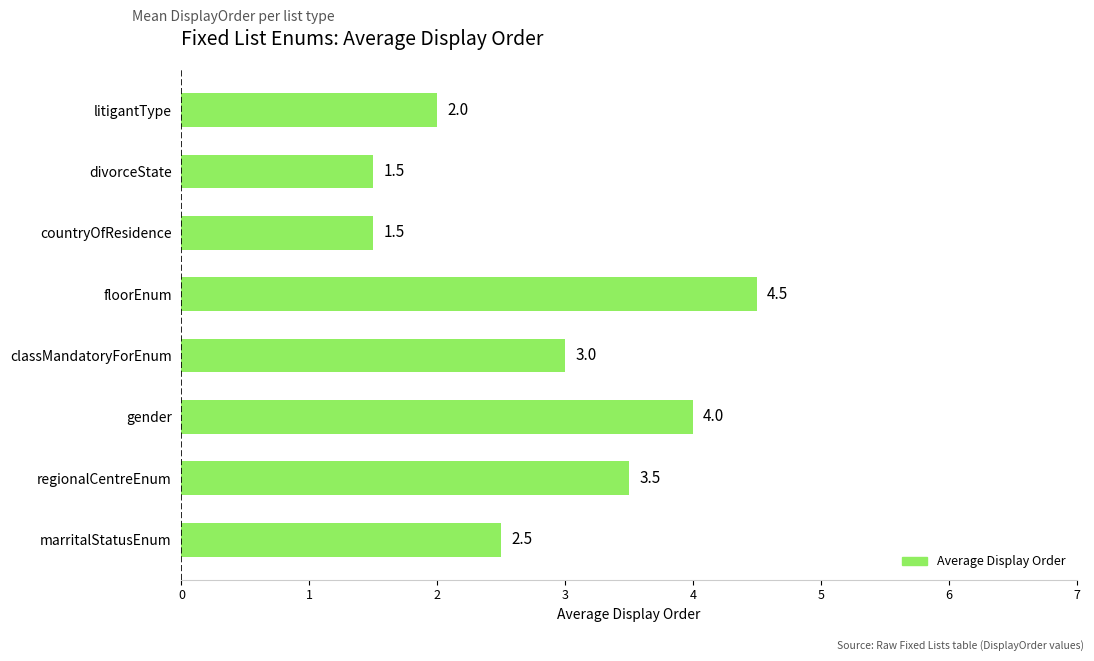

Count the values in the range 2 to 4.

5